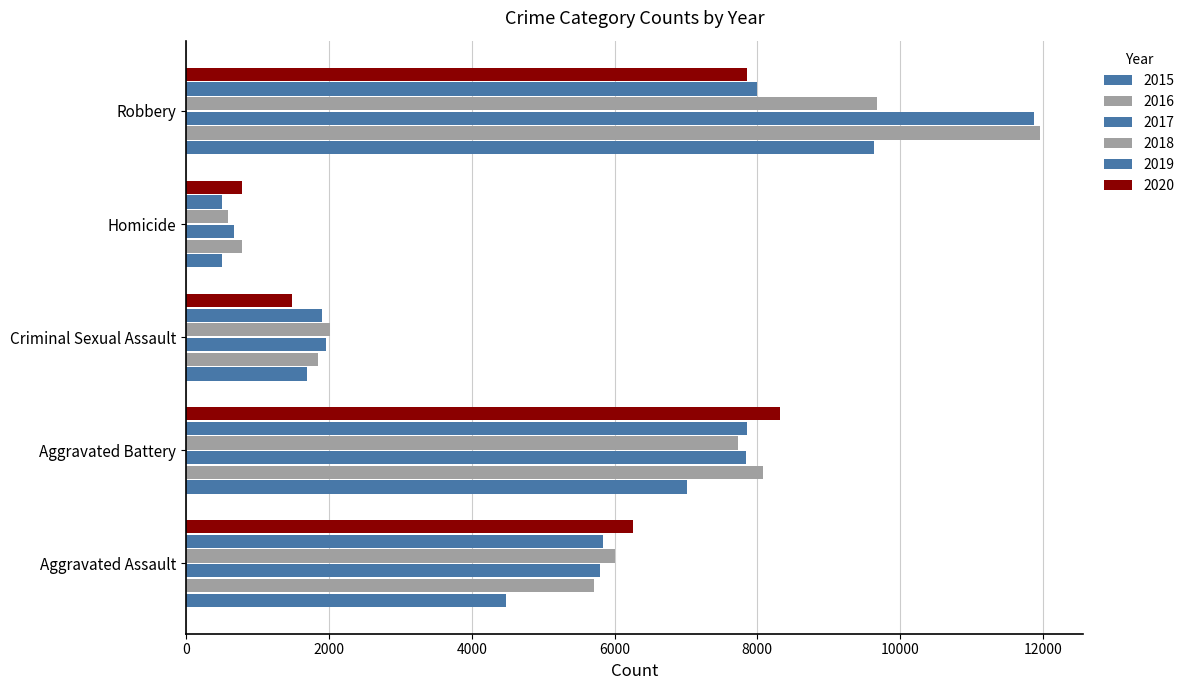

The value of 2017 at Robbery is 11880. True or false?

True